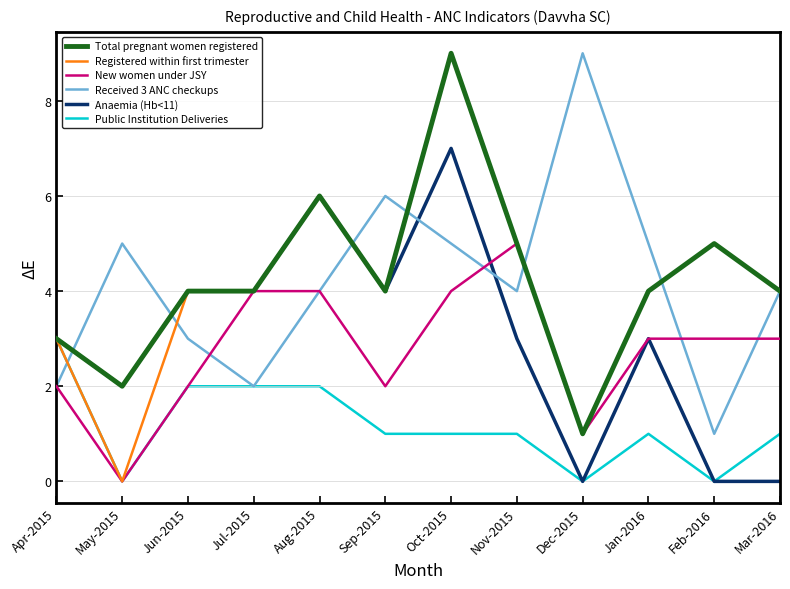

What is the maximum value for Anaemia (Hb<11)?

7